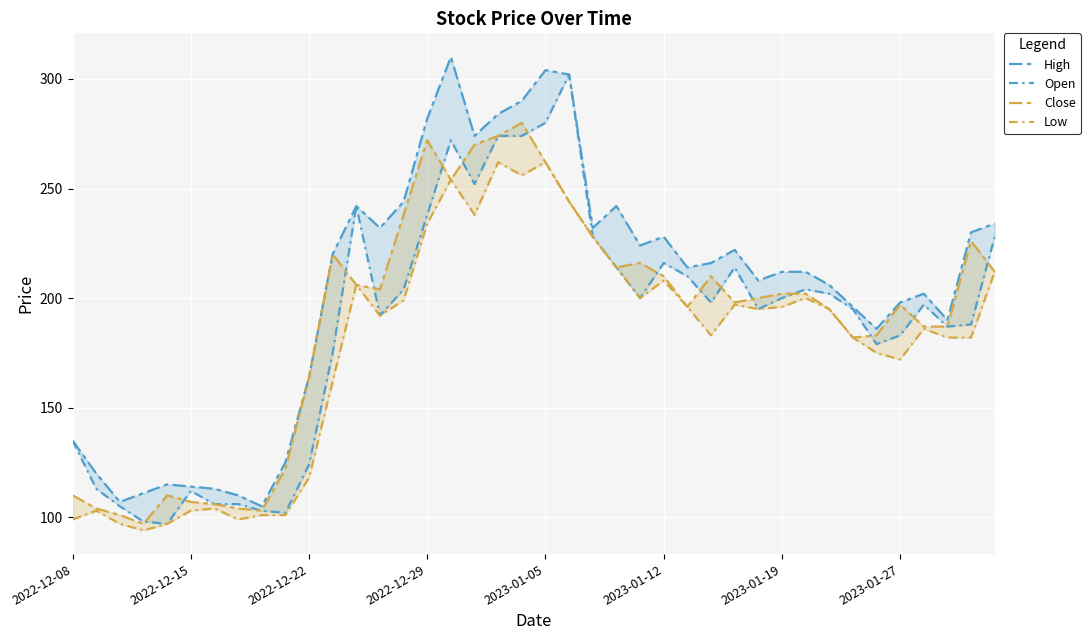

How many data points in Low are above 195?

18